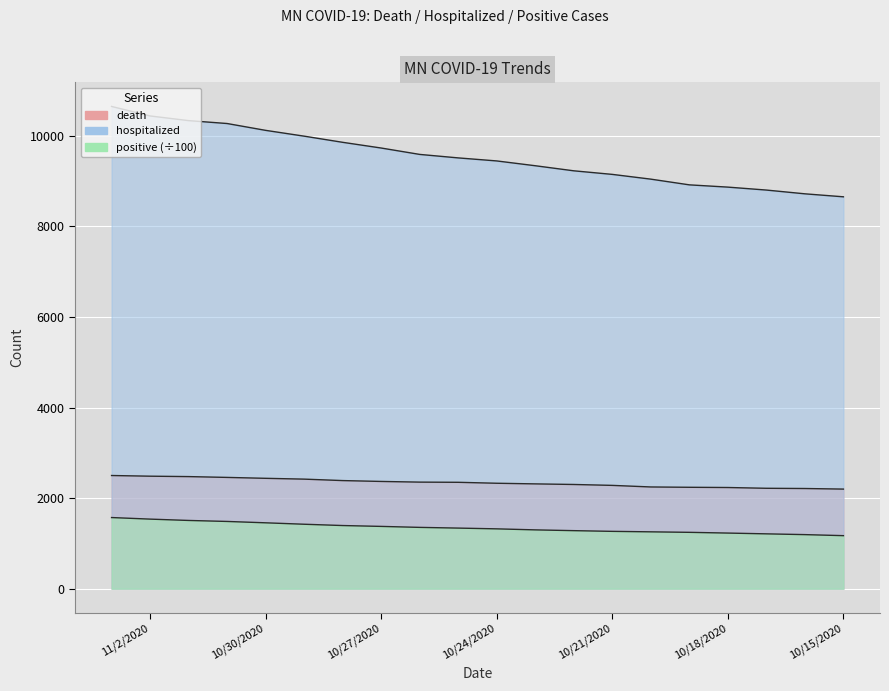

What is the difference between the maximum and minimum values in the death series?

300